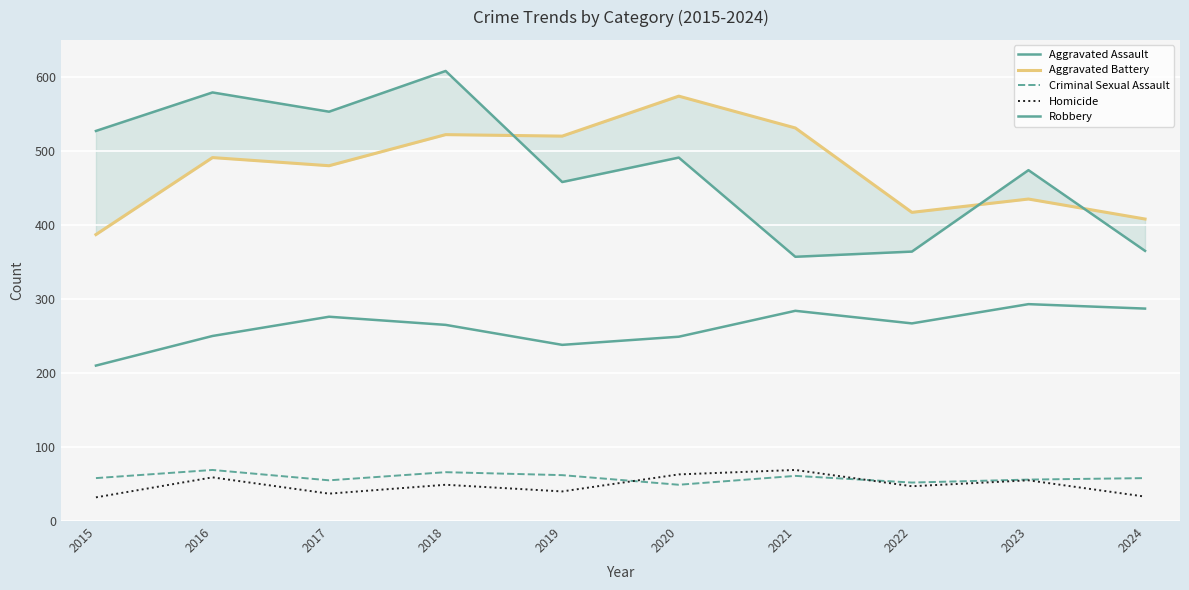

True or false: Homicide and Aggravated Assault intersect in this chart.

False